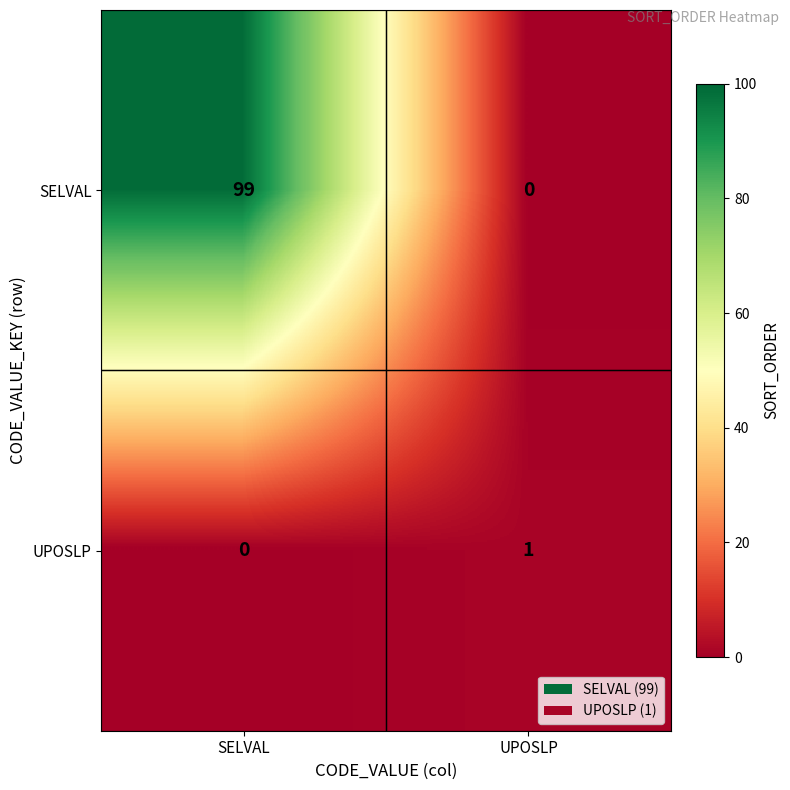

Reading left to right, transcribe all the data shown in this chart.

SELVAL: SELVAL=99	UPOSLP=0
UPOSLP: SELVAL=0	UPOSLP=1